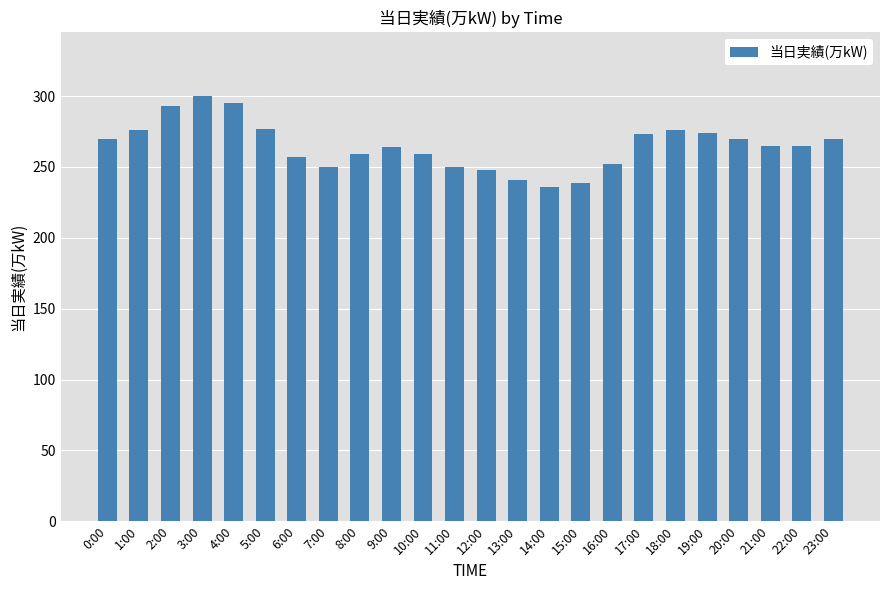

What is the sum of all values?

6359